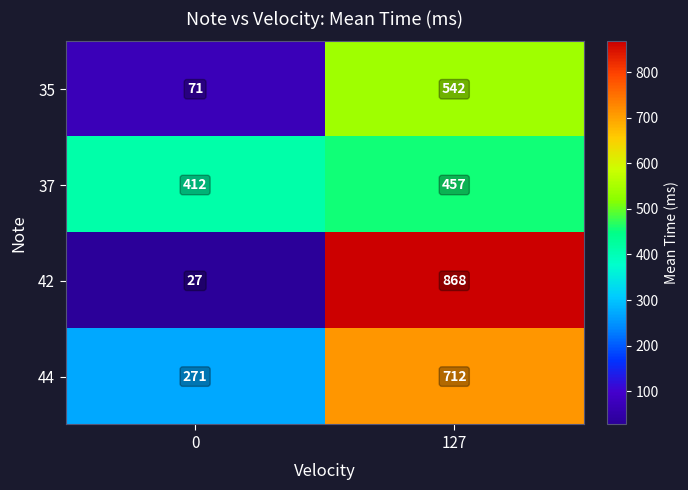

Which category has the highest value in the 35 series?

127